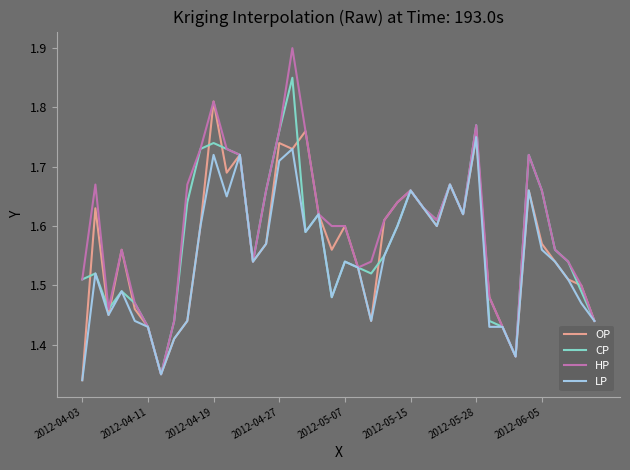

Is this an area chart (filled region under the line)?

No